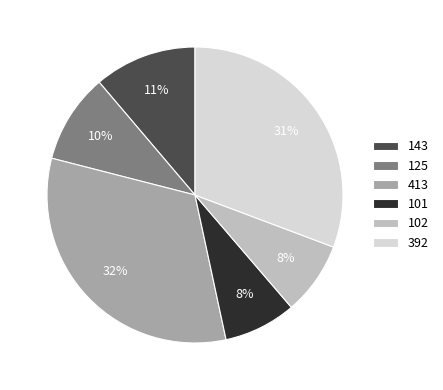

To the nearest percent, what portion does 413 represent?

32%